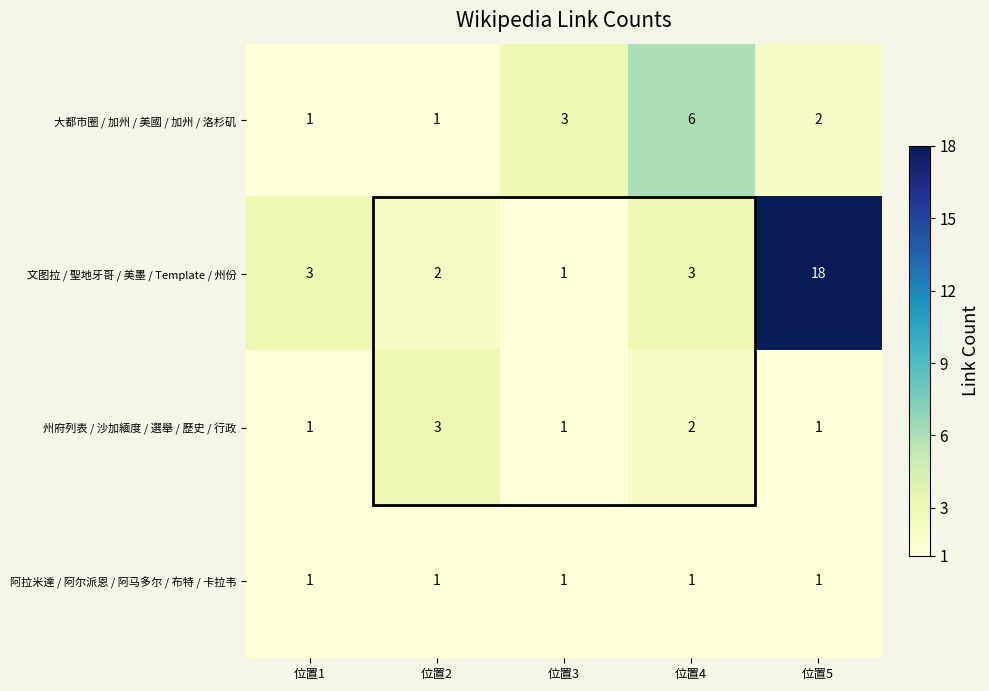

At 位置4, list the series in order from smallest to largest.

阿拉米達 / 阿尔派恩 / 阿马多尔 / 布特 / 卡拉韦, 州府列表 / 沙加緬度 / 選舉 / 歷史 / 行政, 文图拉 / 聖地牙哥 / 美墨 / Template / 州份, 大都市圈 / 加州 / 美國 / 加州 / 洛杉矶